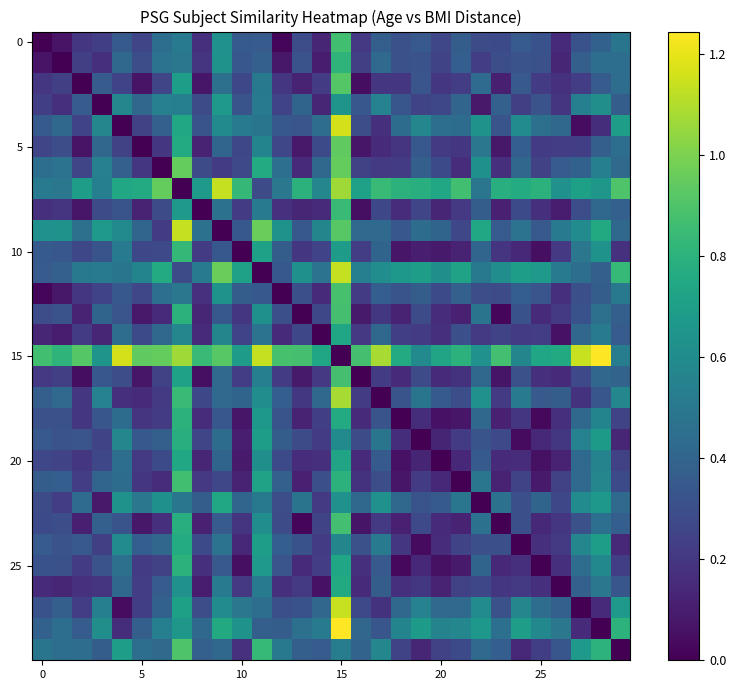

Which series has the widest spread of values?

15